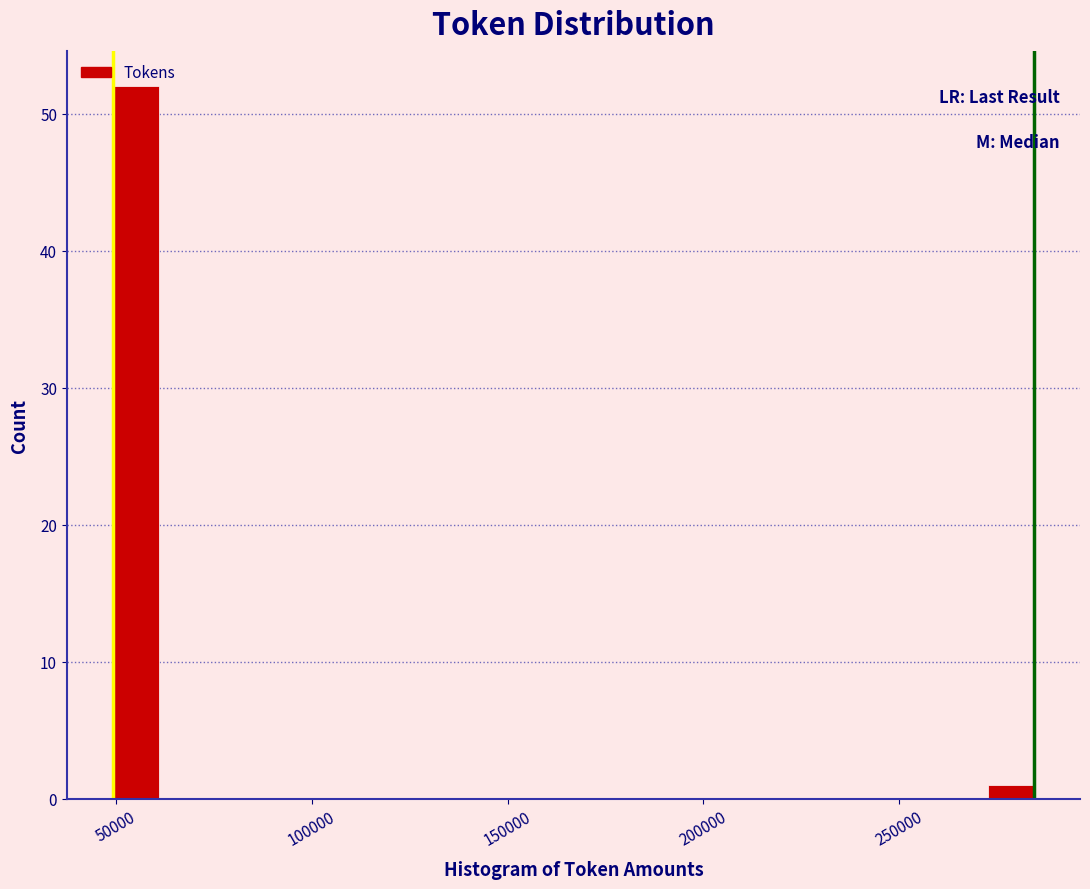

Around what value on the x-axis is the tallest bar? Give the approximate position of its centre, as read against the axis.

55000